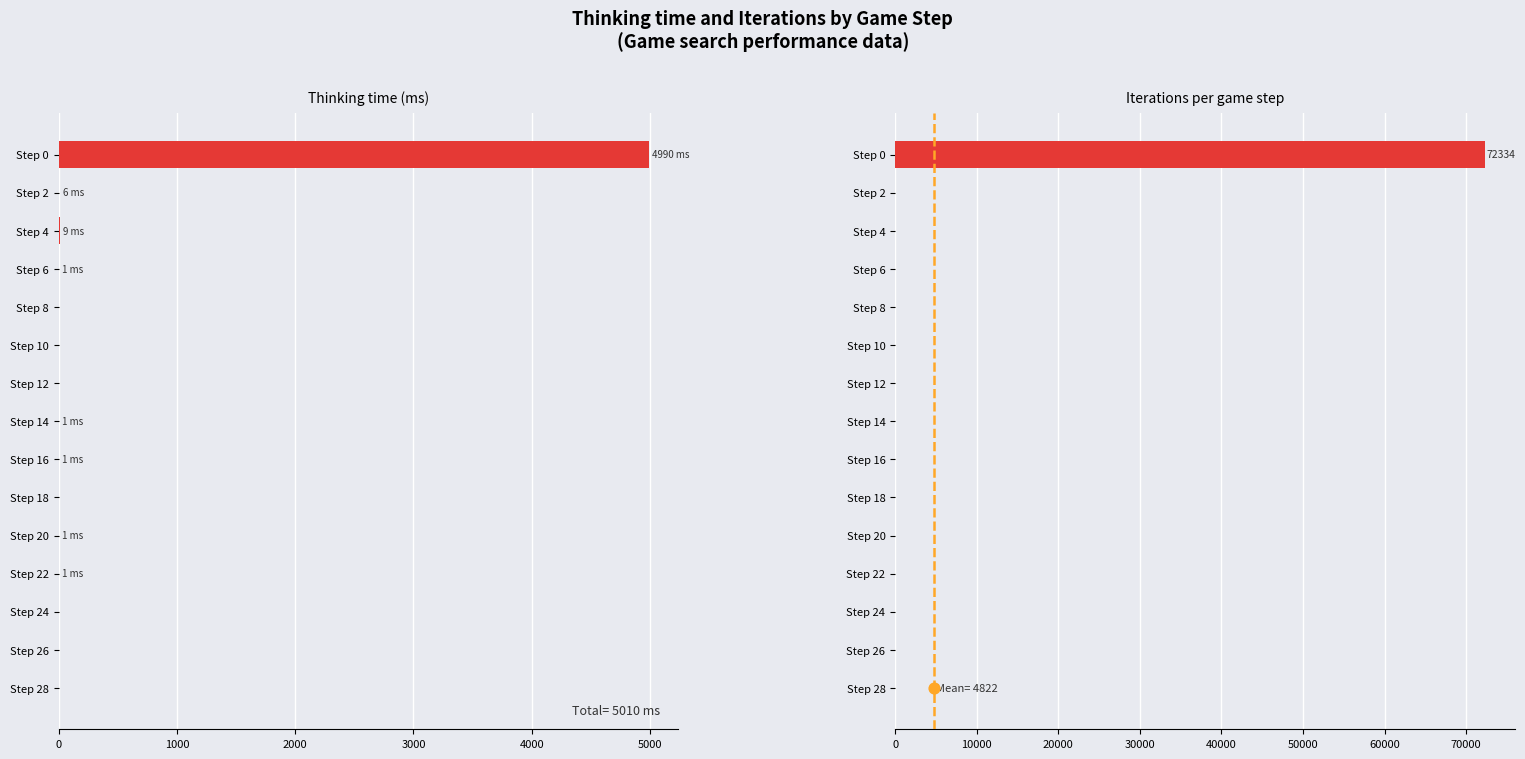

Which series has the widest spread of Y values?

Iterations